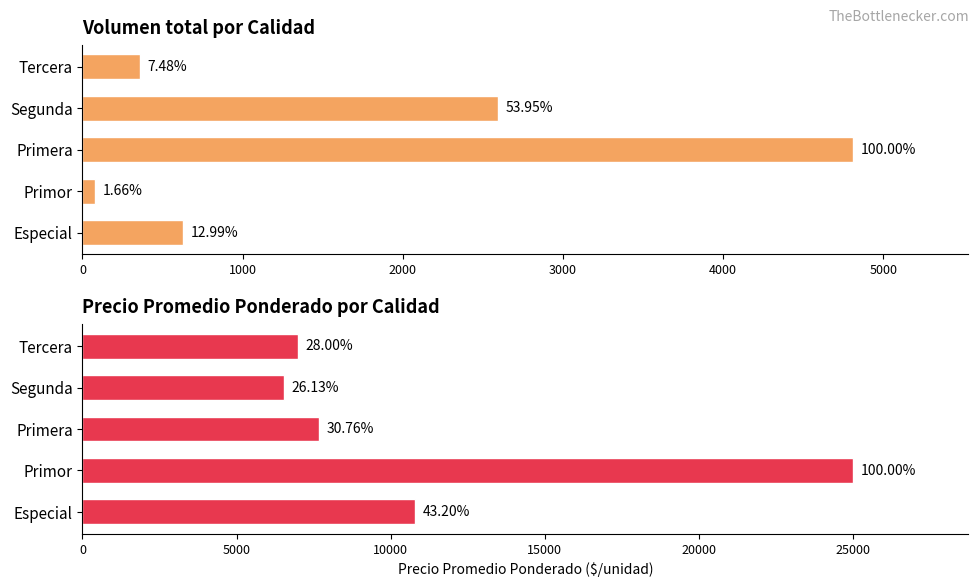

At how many categories does at least one series exceed 4853?

5